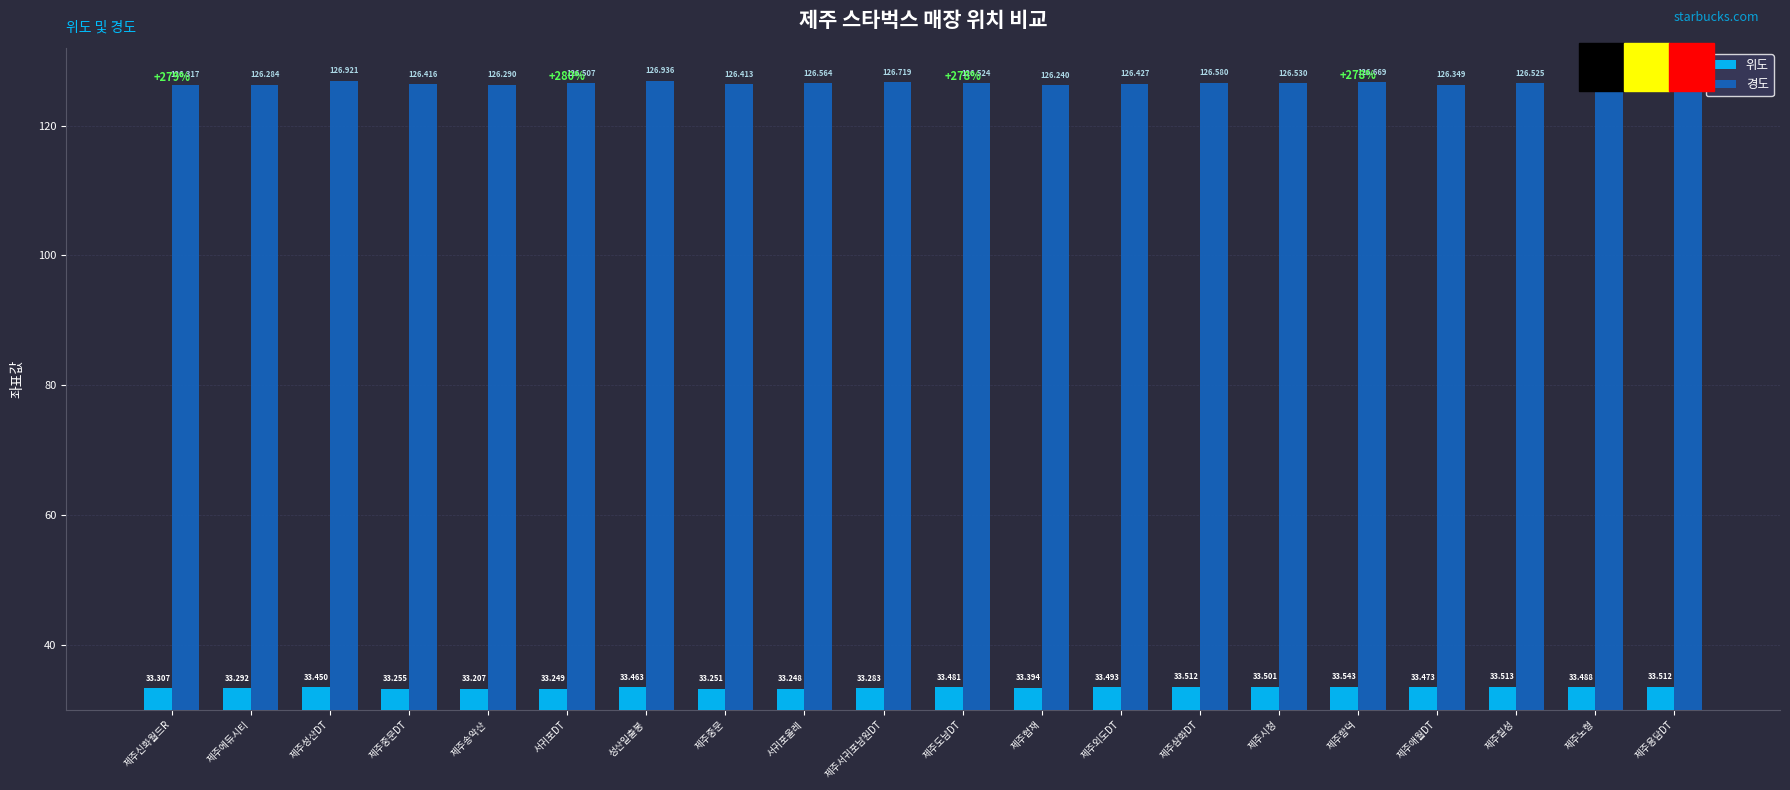

At which category does the chart reach its peak across all series?

성산일출봉